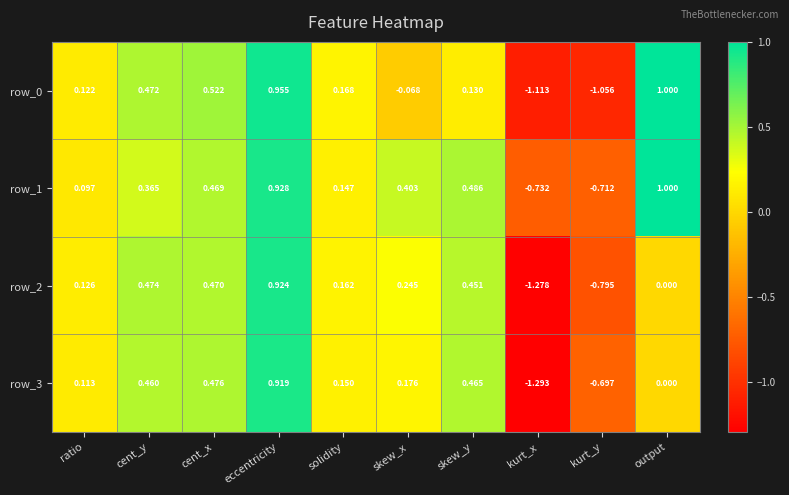

Which series has the largest total across all categories?

row_1